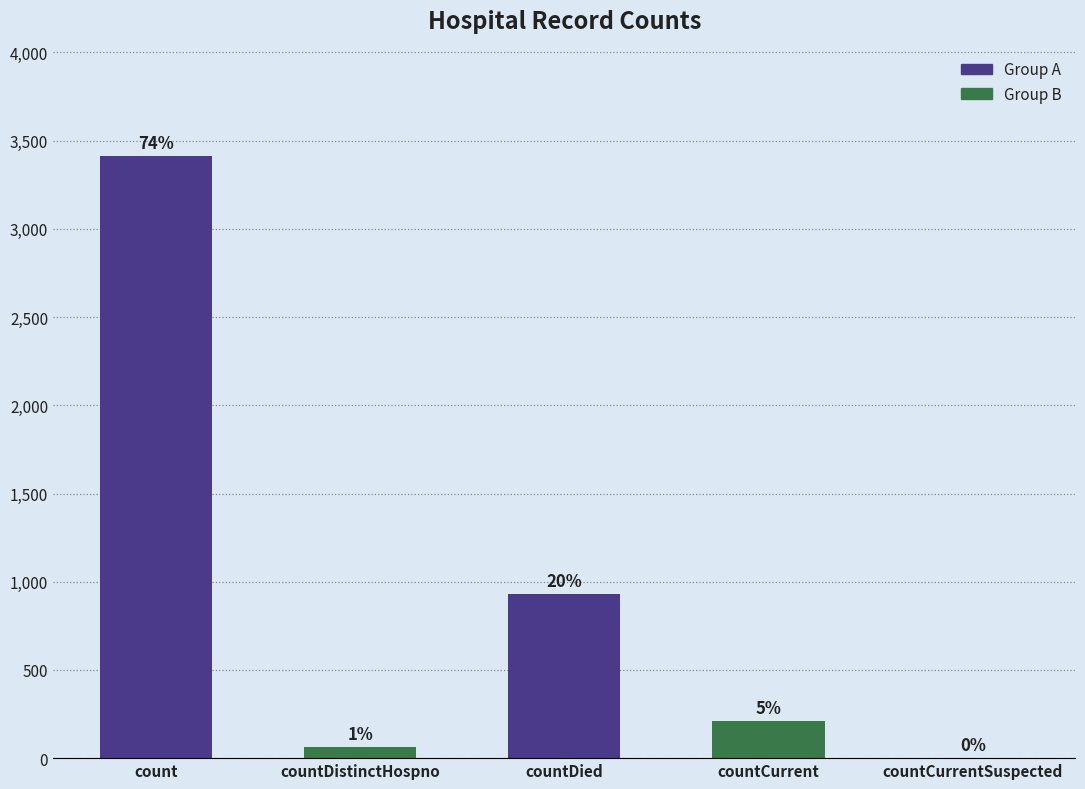

Between countCurrent and count, which is larger?

count